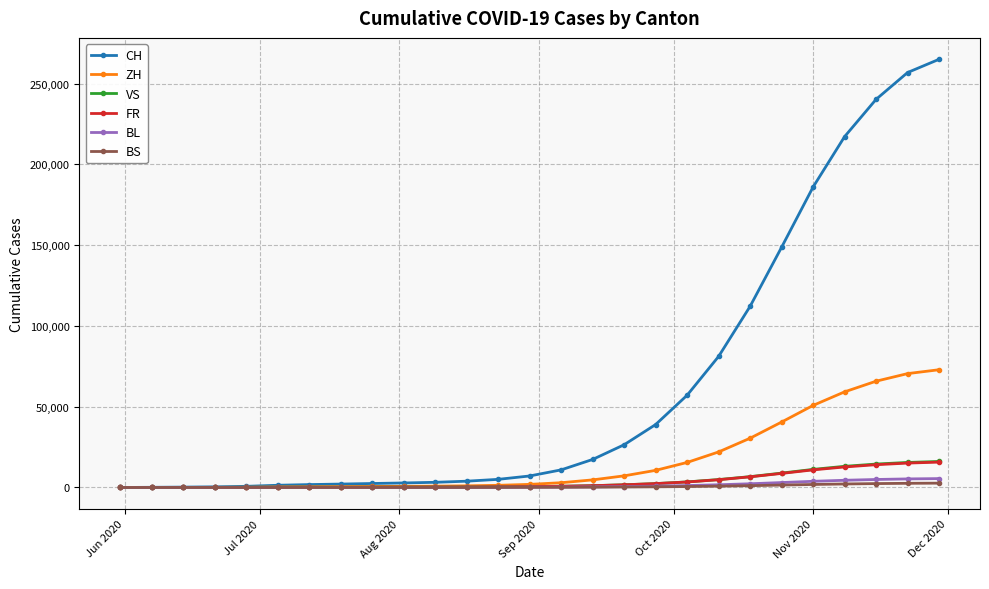

Which series has the largest range (max minus min)?

CH